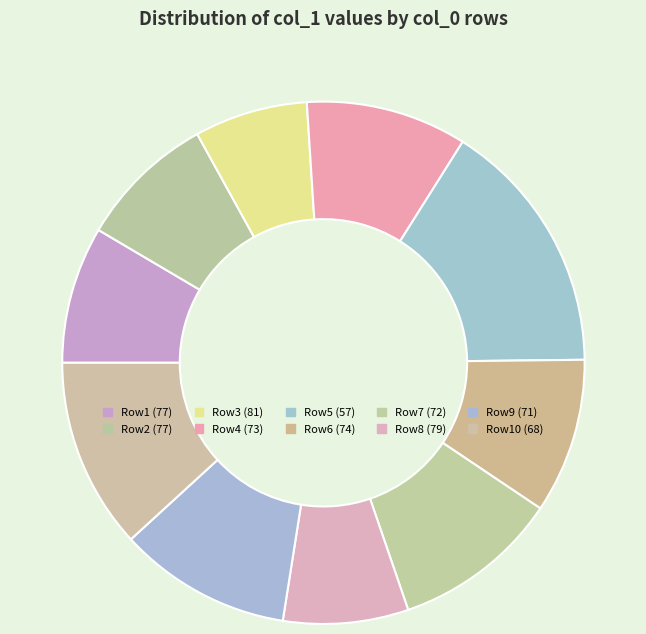

Is there any slice that represents more than half of the pie?

No